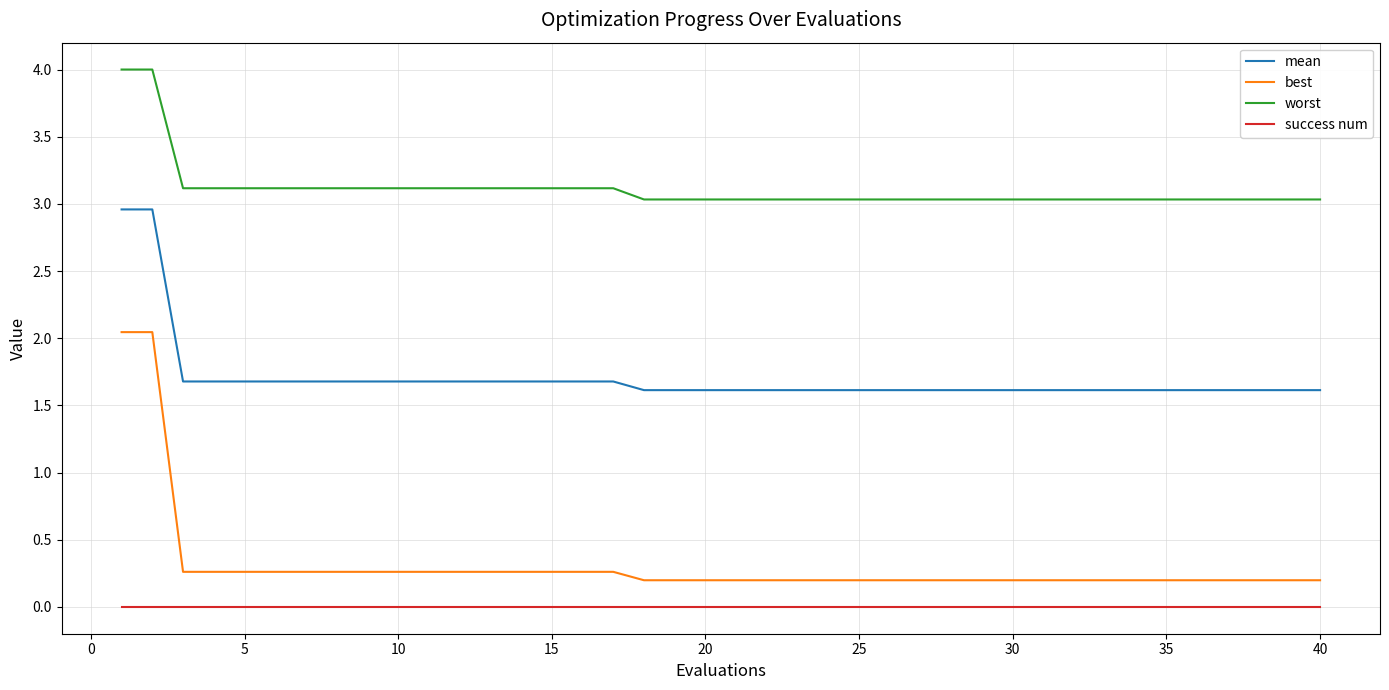

What is the greatest value displayed?

4.0